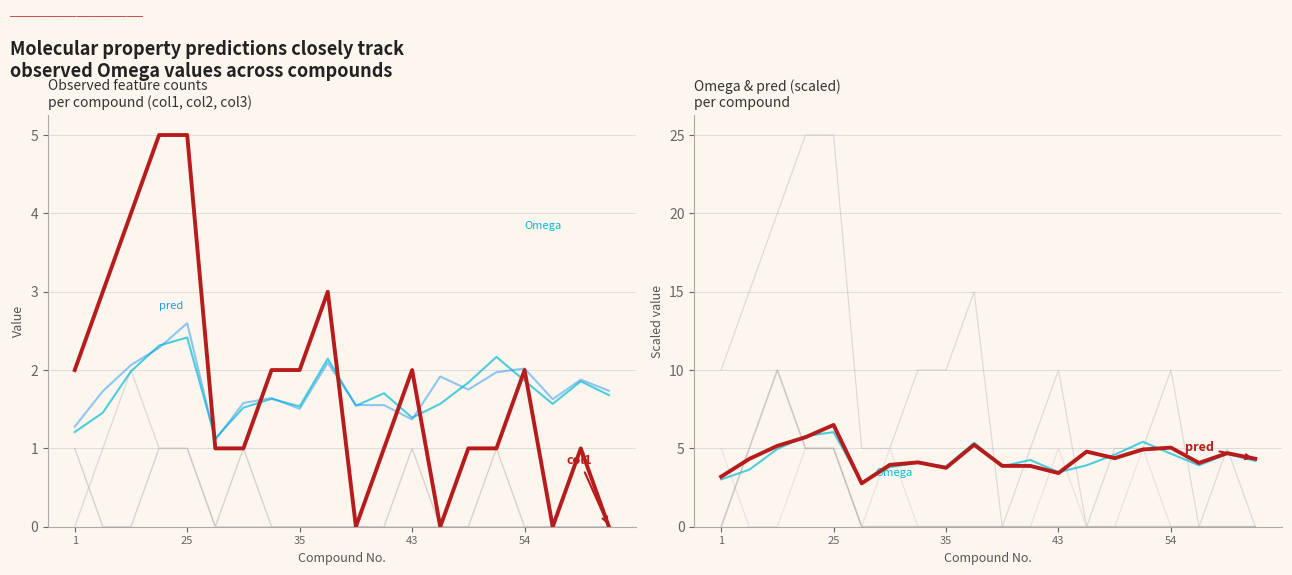

What is the greatest value displayed?

5.0